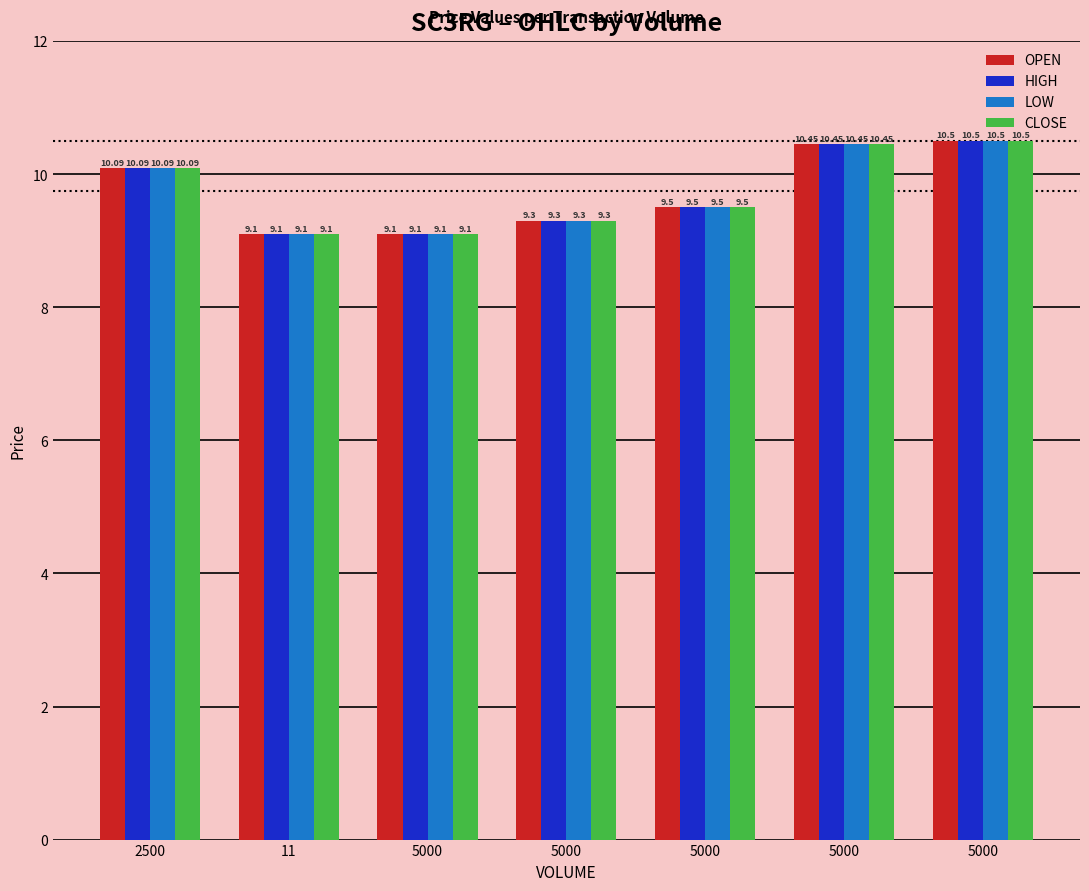

Does the chart contain any negative values?

No